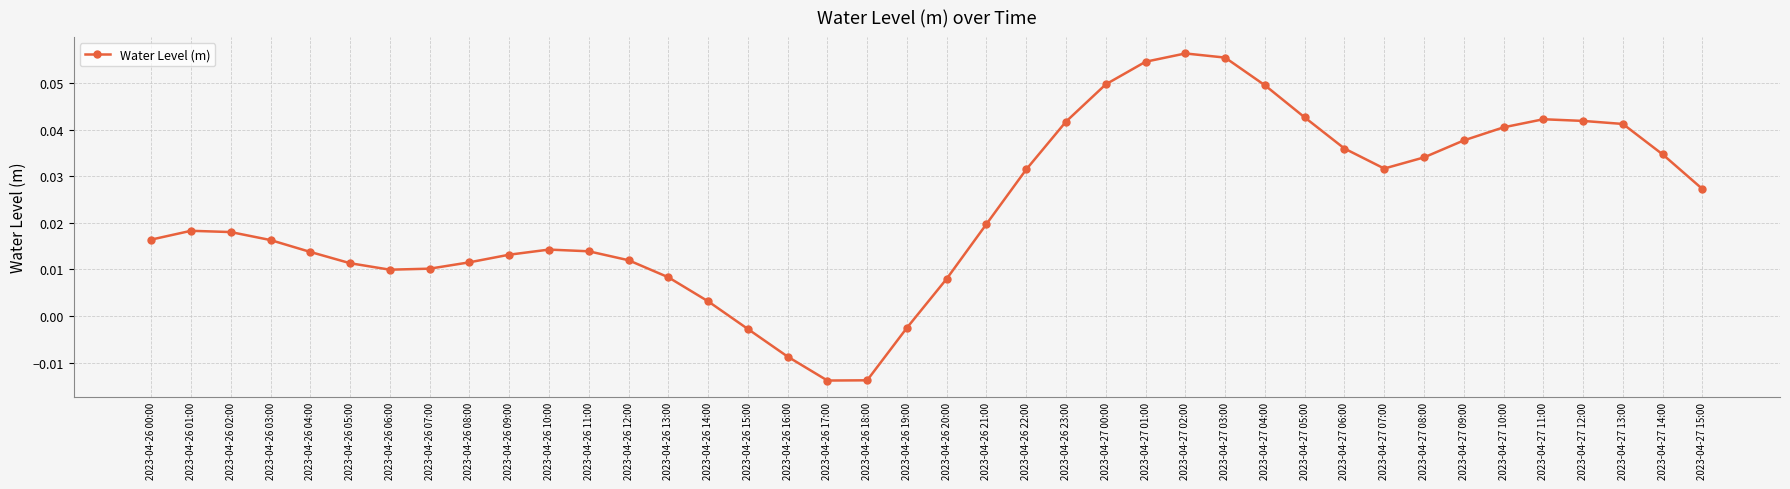

Where does the data first go above 0?

2023-04-26 00:00